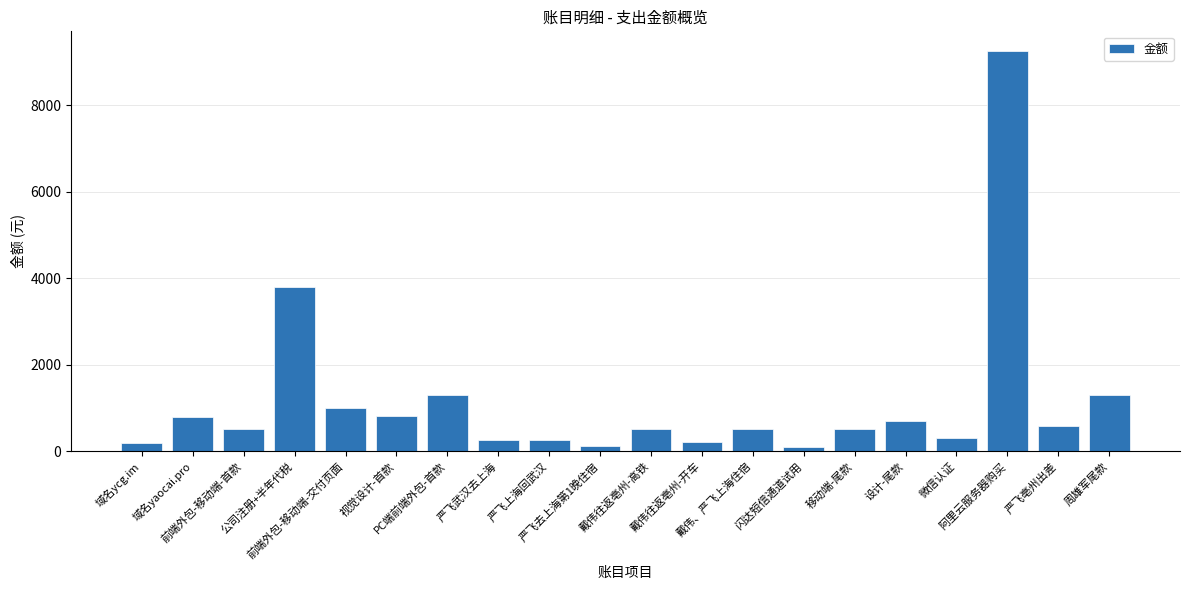

True or false: the data shows 180.0 at 域名ycg.im.

True